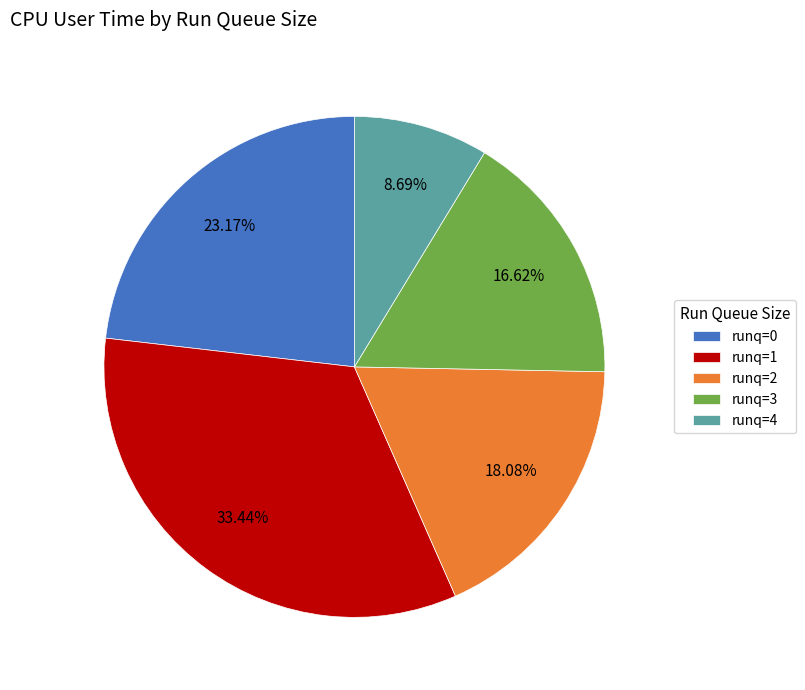

Between runq=3 and runq=1, which is larger?

runq=1